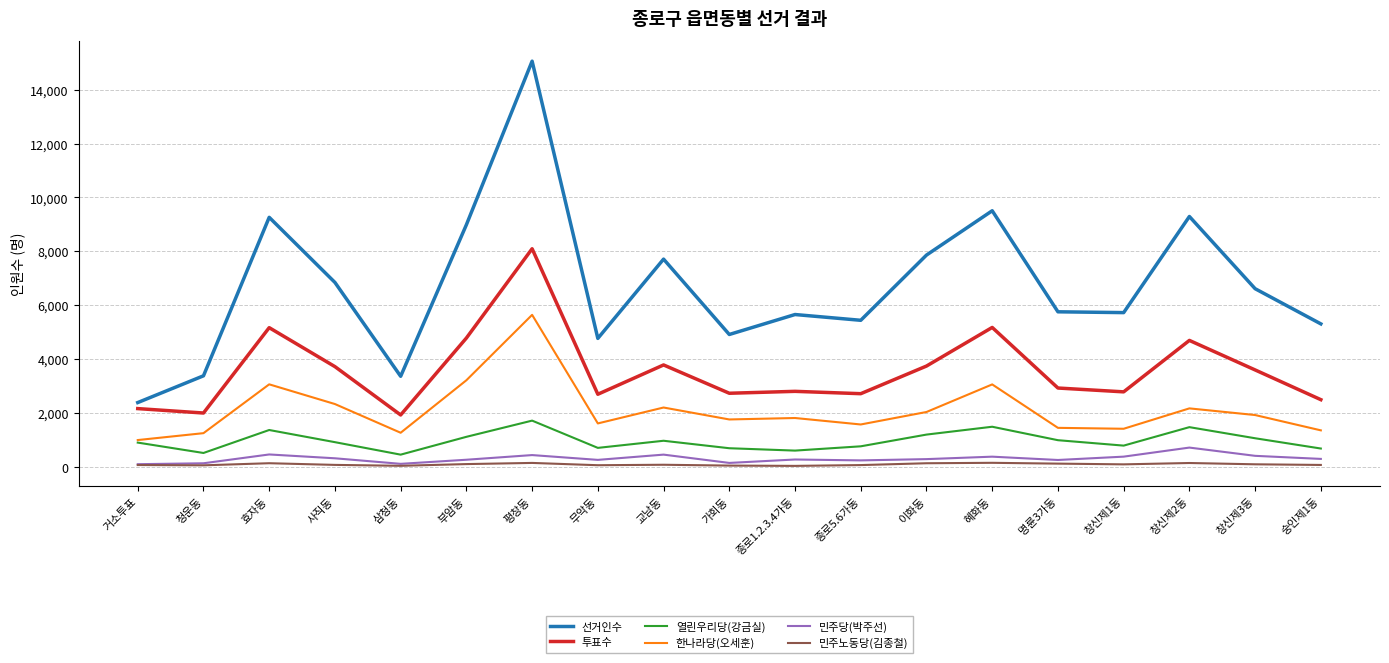

What is the sum of all 투표수 values?

68076